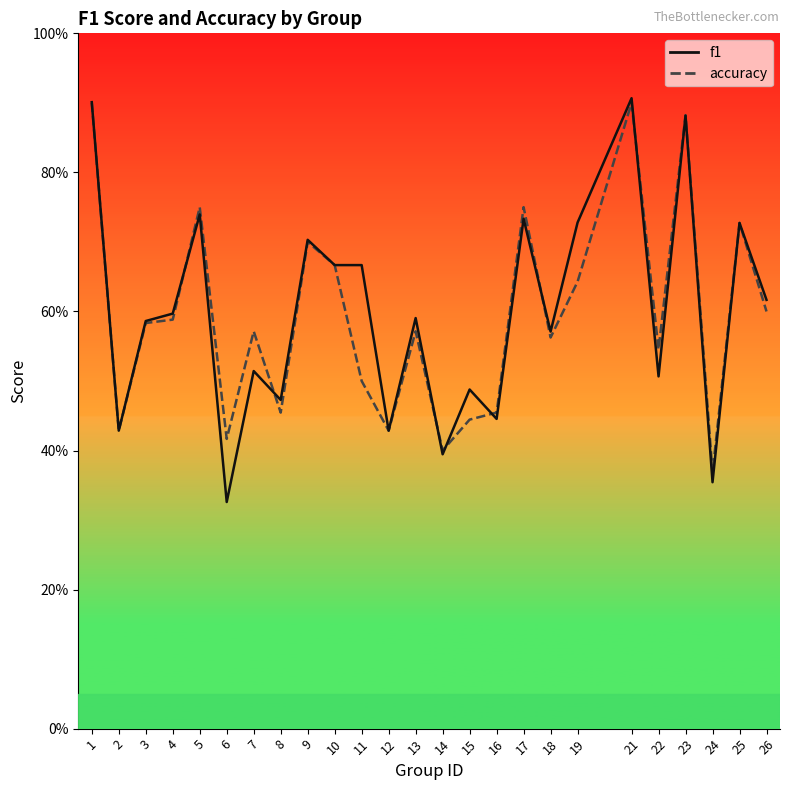

Is it true that accuracy equals 0.7 at 25?

True